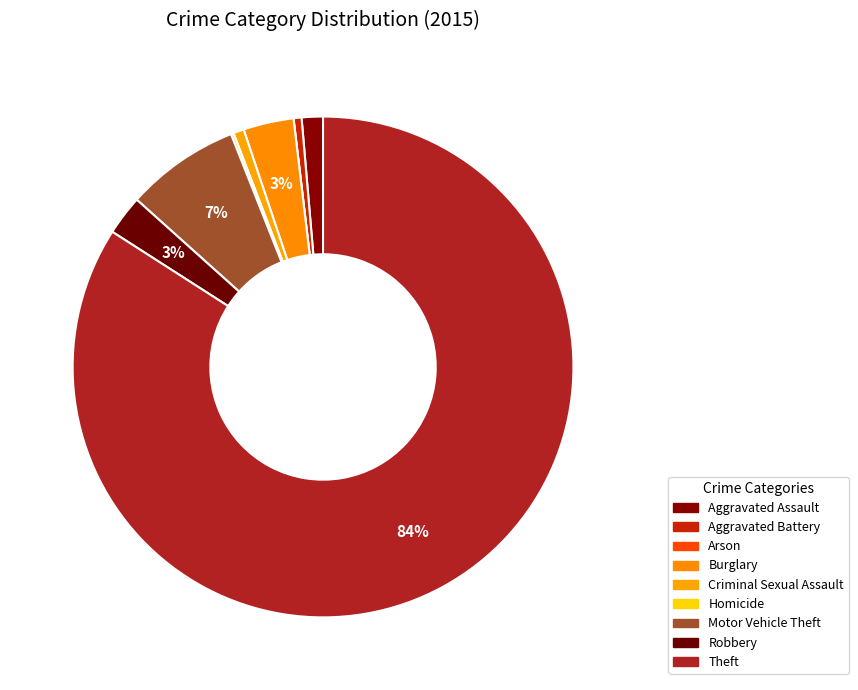

What percentage is the Aggravated Battery slice, to the nearest percent?

1%